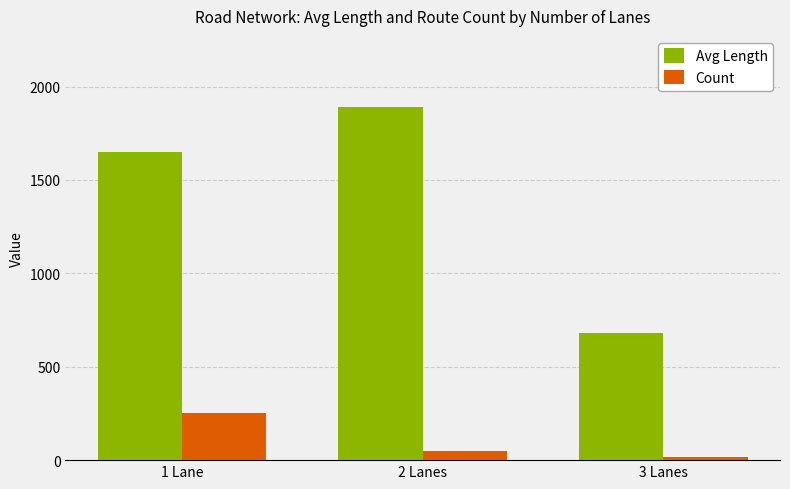

Which series has the largest total across all categories?

Avg Length